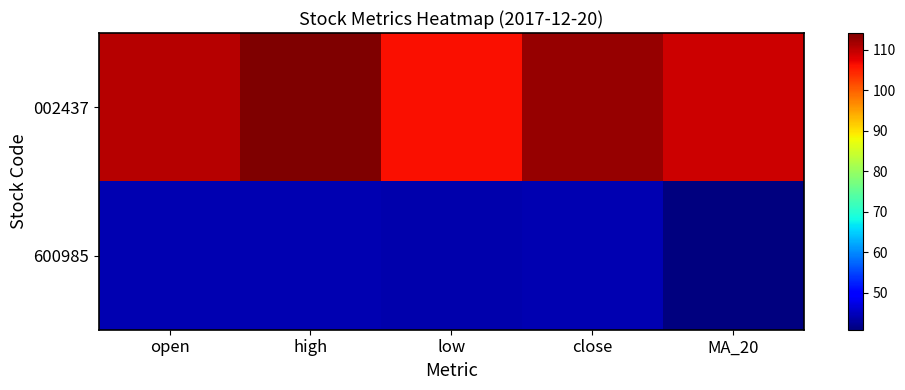

Reading left to right, transcribe all the data shown in this chart.

002437: open=110.6	high=114.1	low=106.4	close=112.5	MA_20=109.1
600985: open=44.1	high=44.1	low=43.8	close=44.1	MA_20=40.9